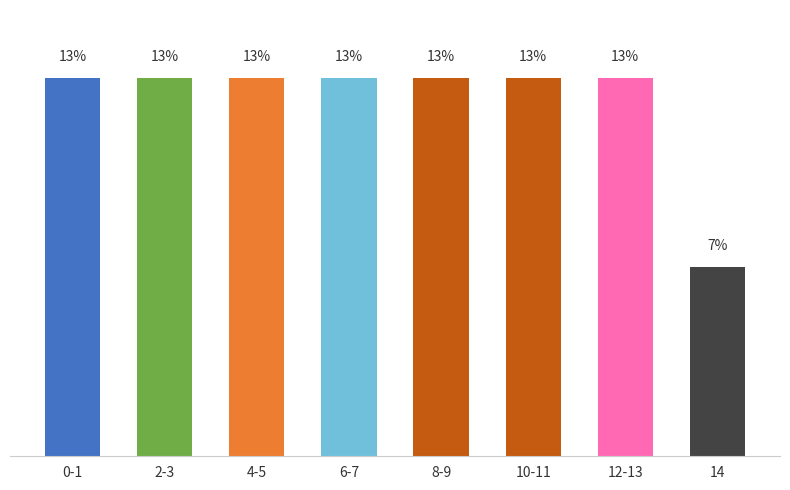

List the labels in order of value, smallest first.

14, 0-1, 2-3, 4-5, 6-7, 8-9, 10-11, 12-13